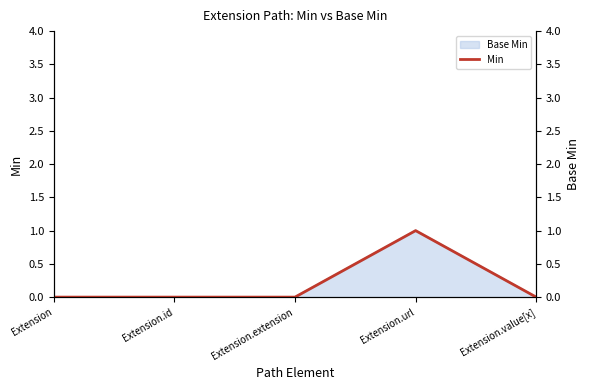

Does the chart display data point markers on the line(s)?

No